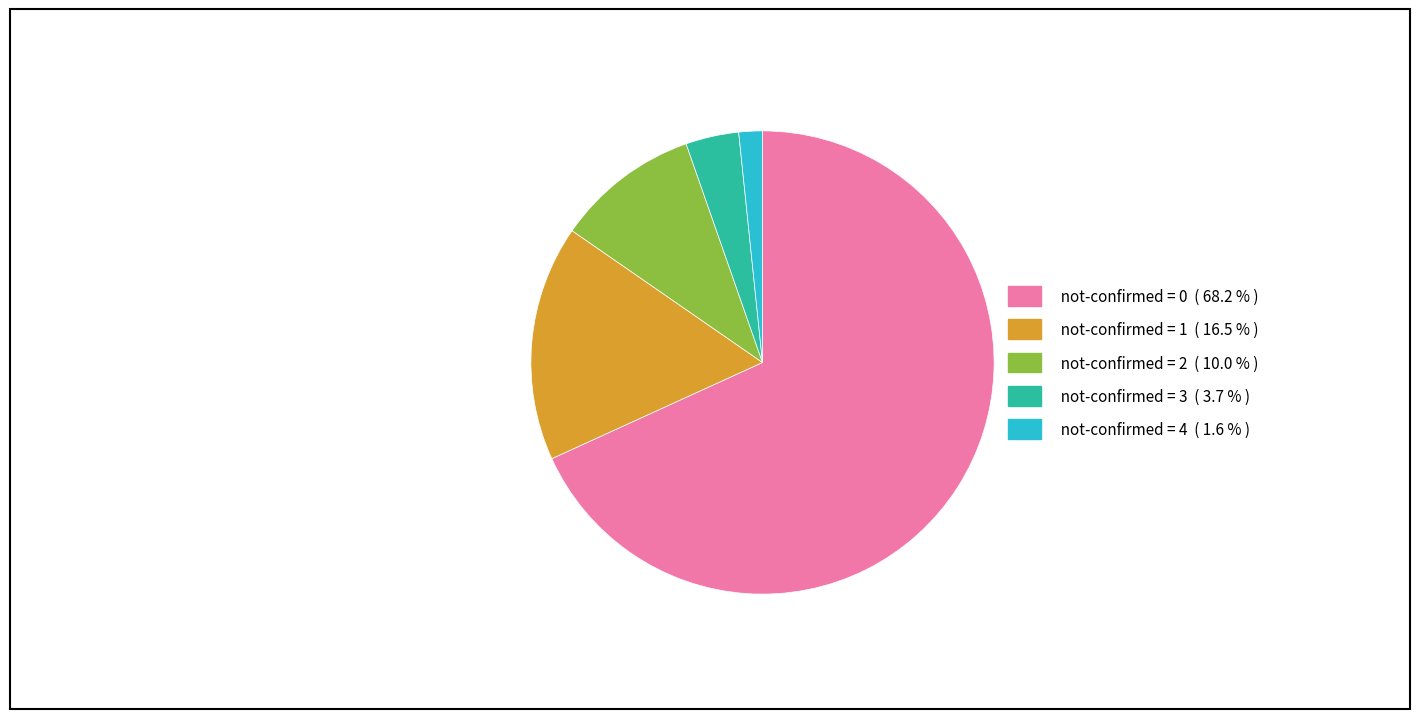

Does any single category account for the majority?

Yes